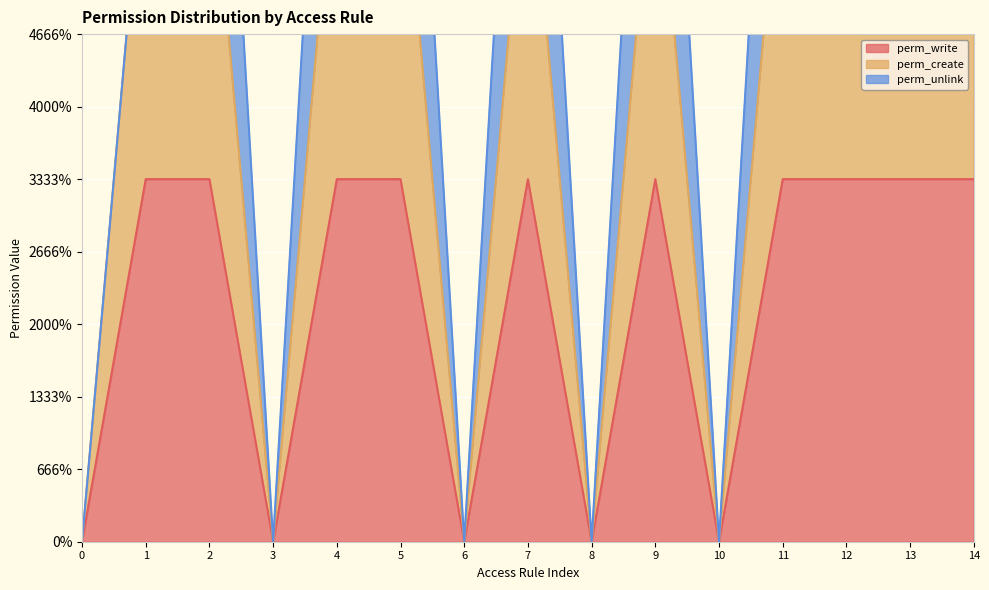

True or false: perm_write and perm_create intersect in this chart.

False